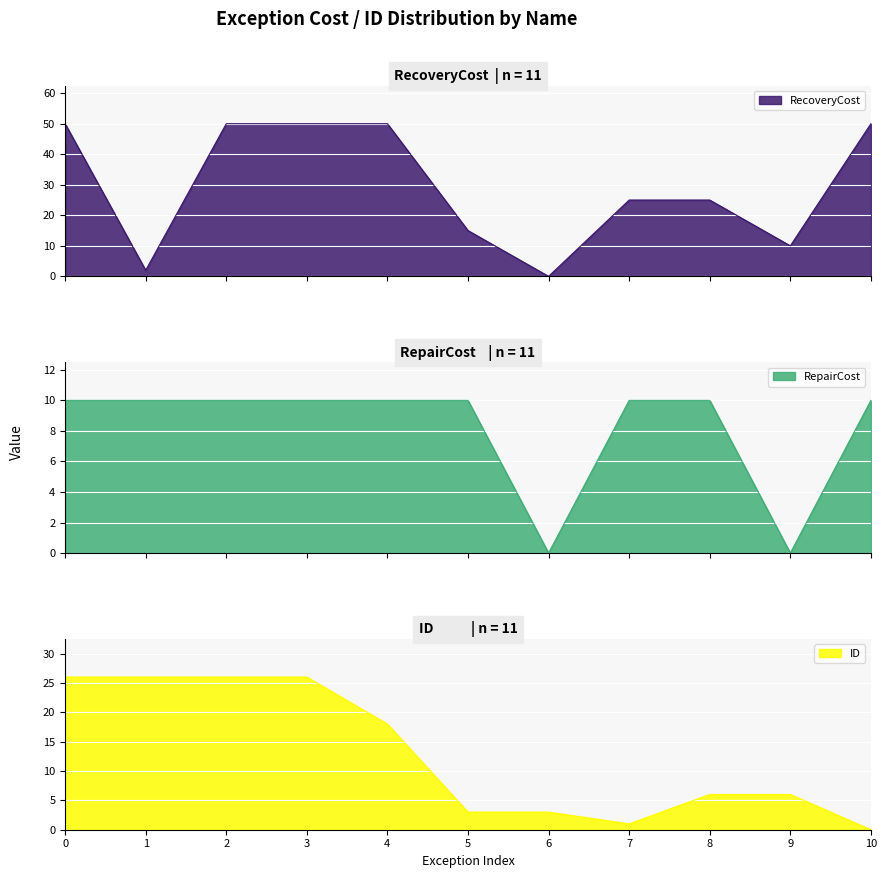

Which category has the lowest value in the ID series?

10